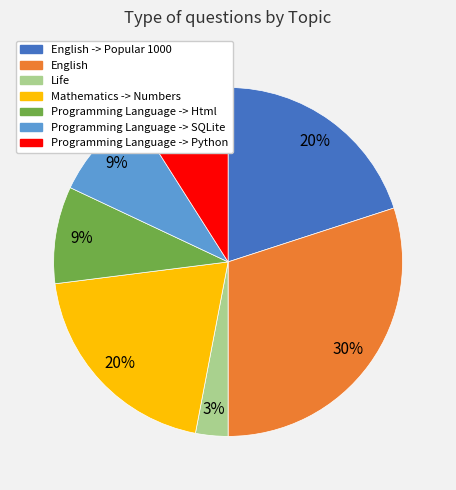

Is the sum of Programming Language -> Python and Mathematics -> Numbers greater than half?

No